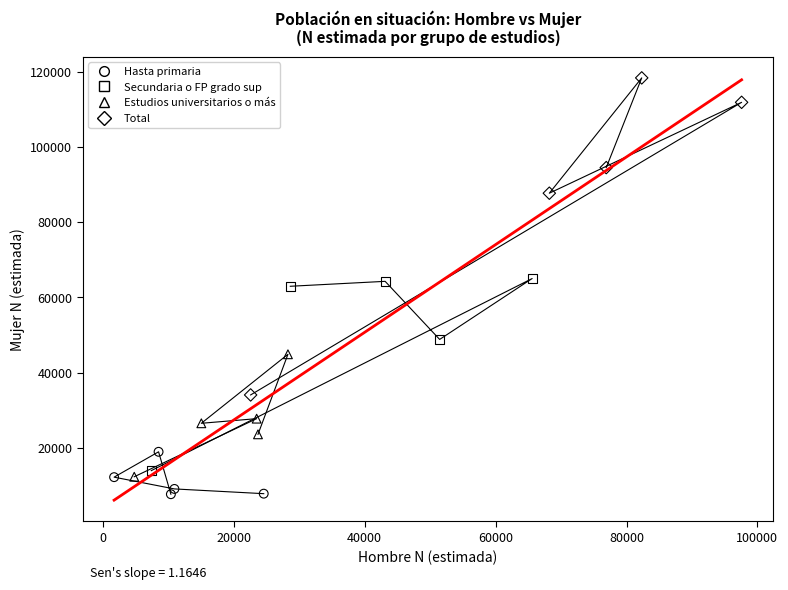

Which series has the widest spread of Y values?

Total